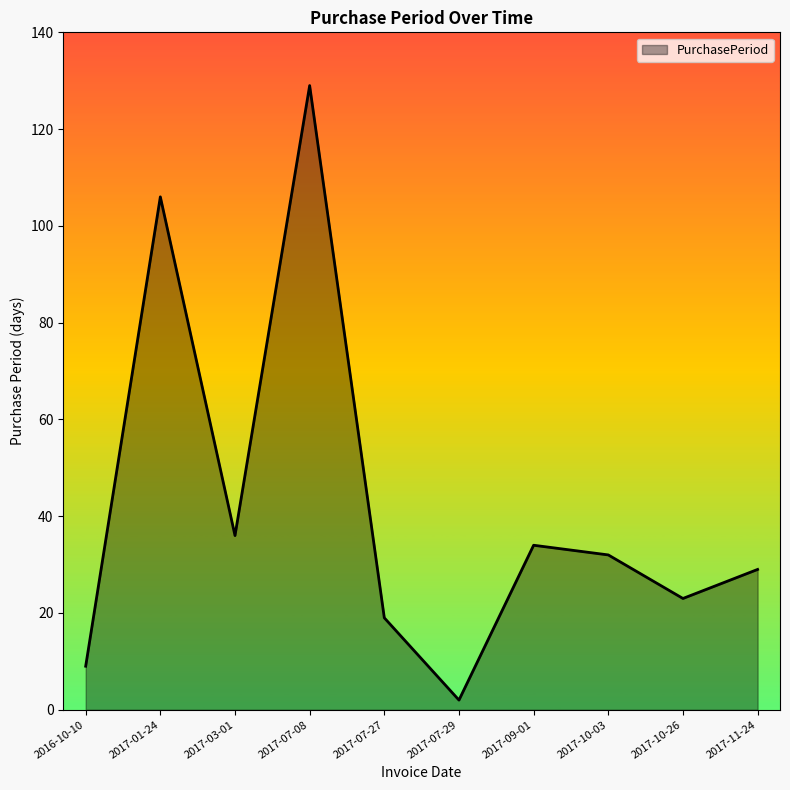

What is the sum of the values at 2017-10-03 and 2016-10-10?

41